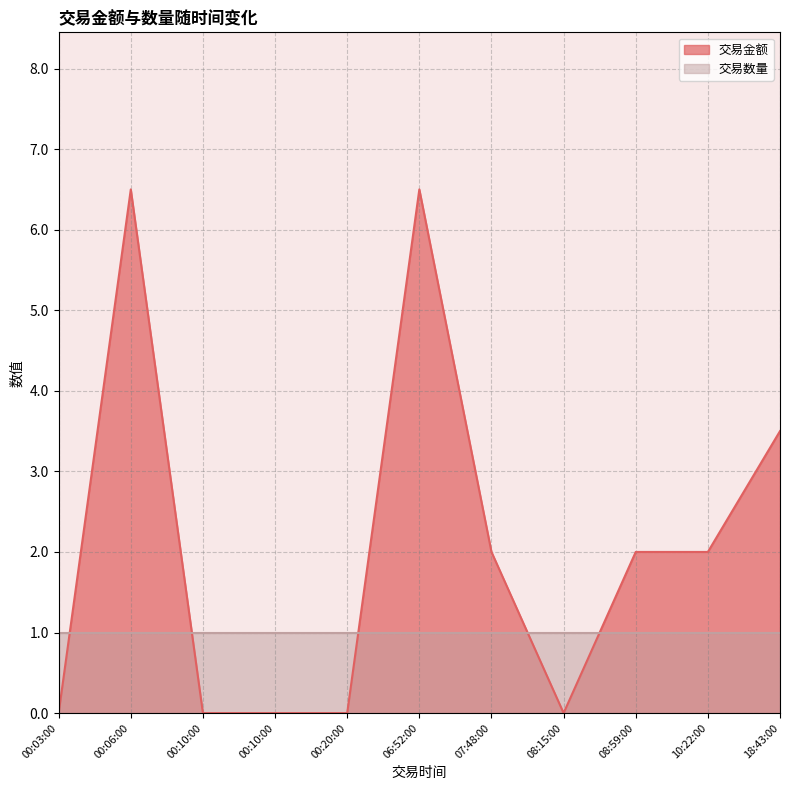

What is the sum of the 交易金额 values at 07:48:00 and 08:59:00?

4.0